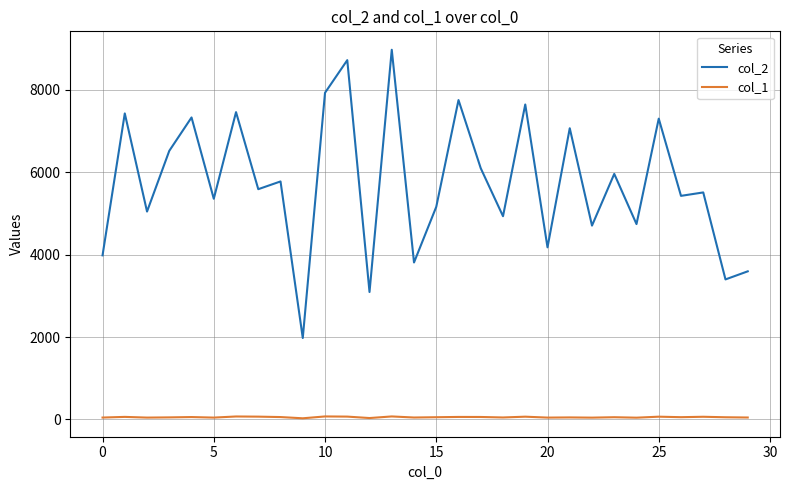

Which series has the largest total across all categories?

col_2